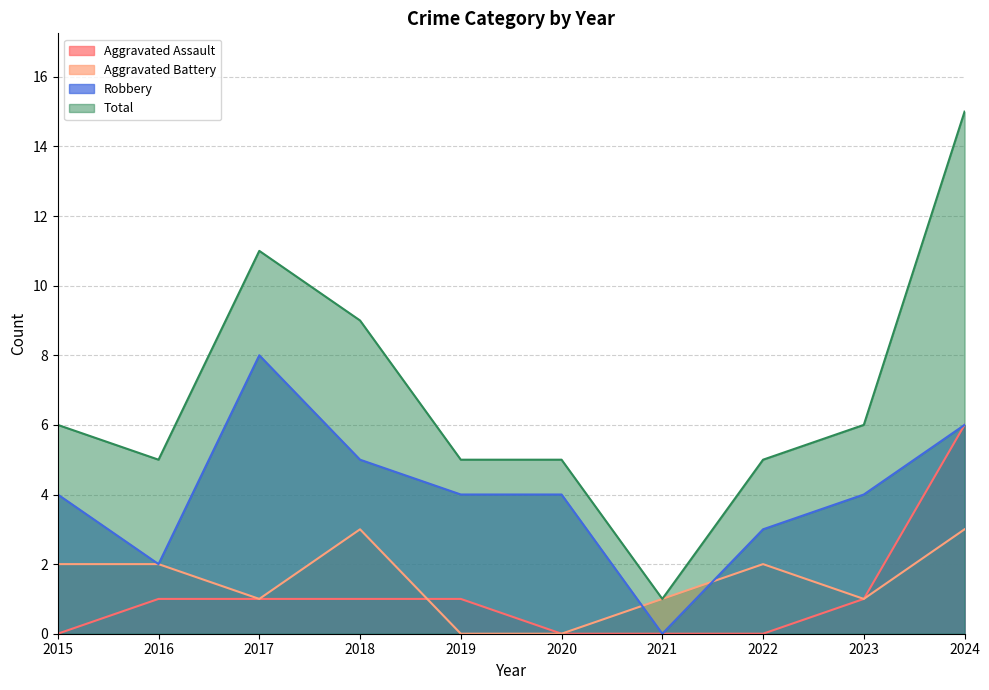

Which category has the highest value across all series?

2024